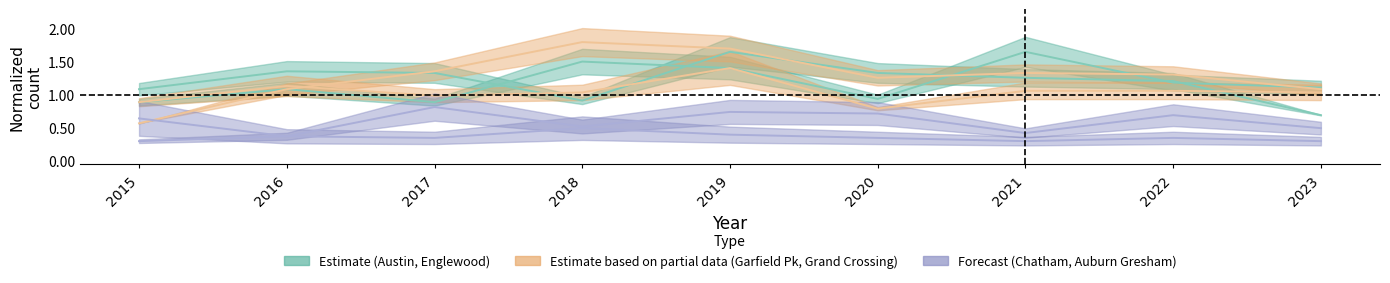

How many lines are shown in the chart?

6